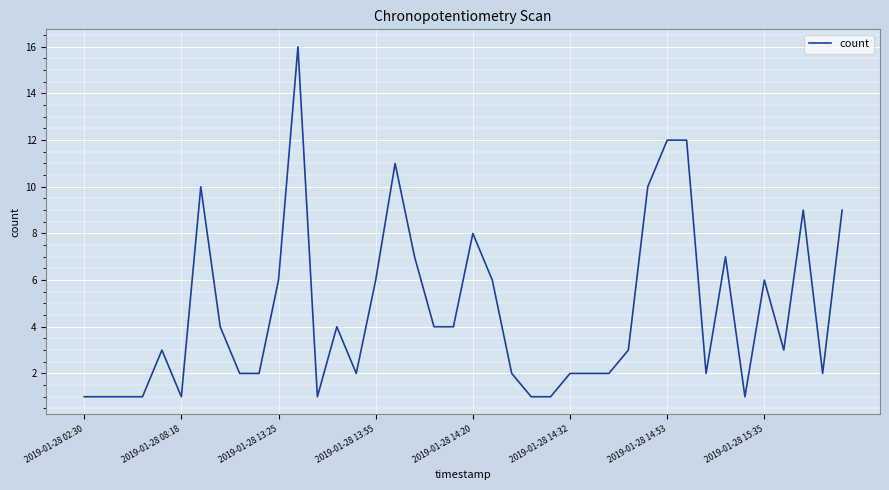

What is the difference between the maximum and minimum values?

15